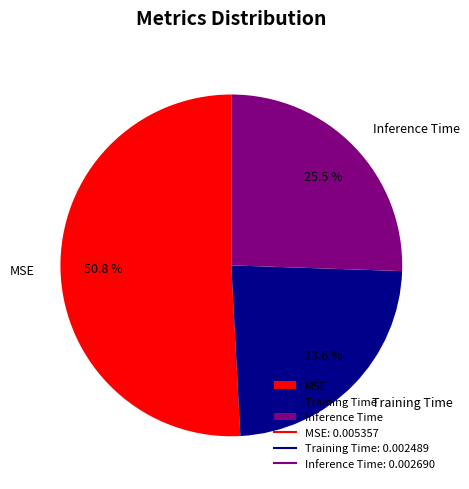

Count the number of slices in the pie.

3